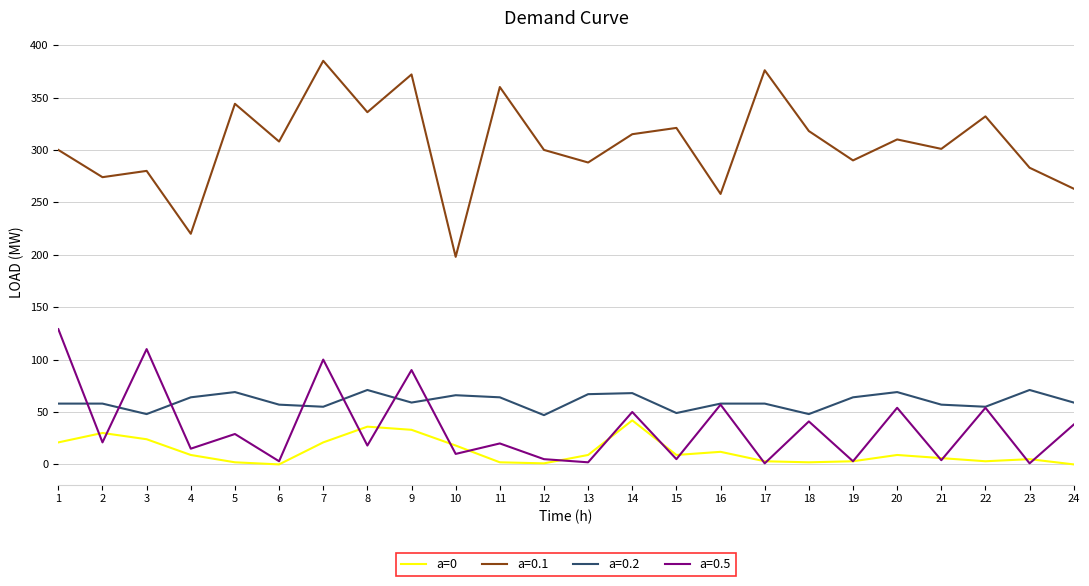

True or false: a=0.5 has a value of 86 at 14.

False